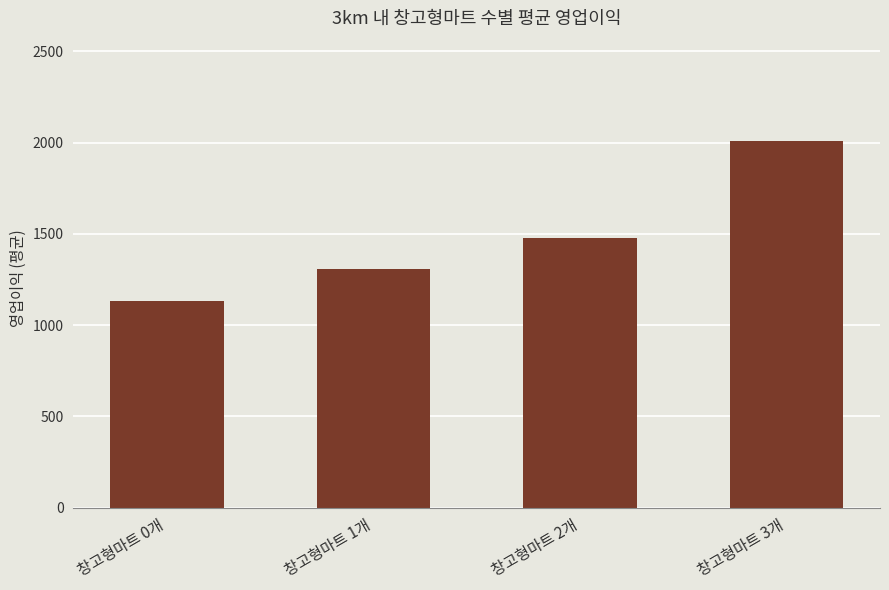

At which category does the chart reach its minimum across all series?

창고형마트 0개